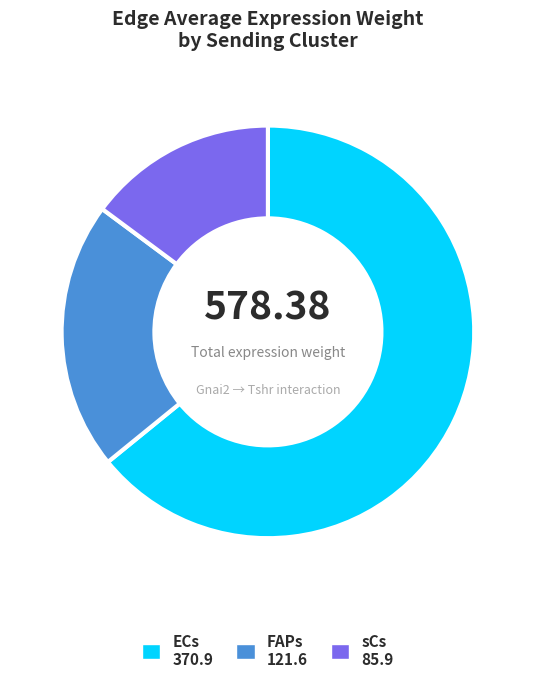

Which slice is the smallest?

sCs